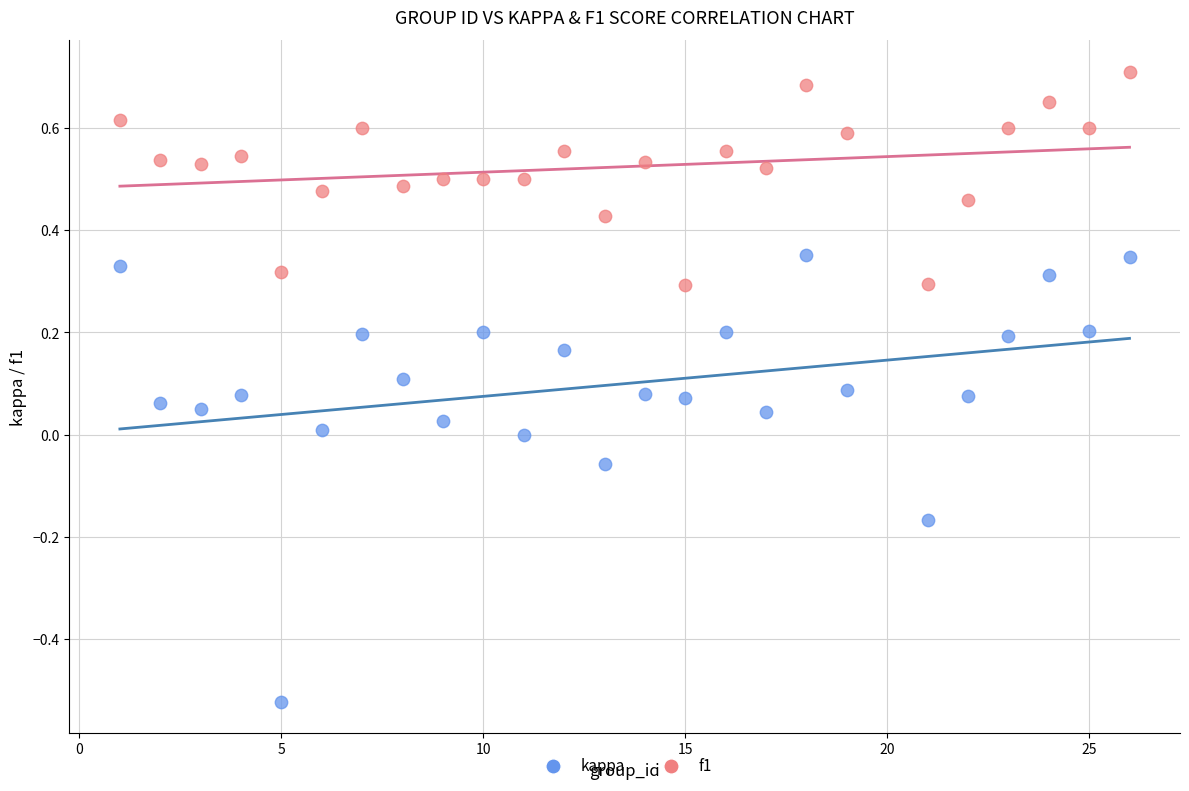

Which series reaches the maximum Y coordinate?

f1